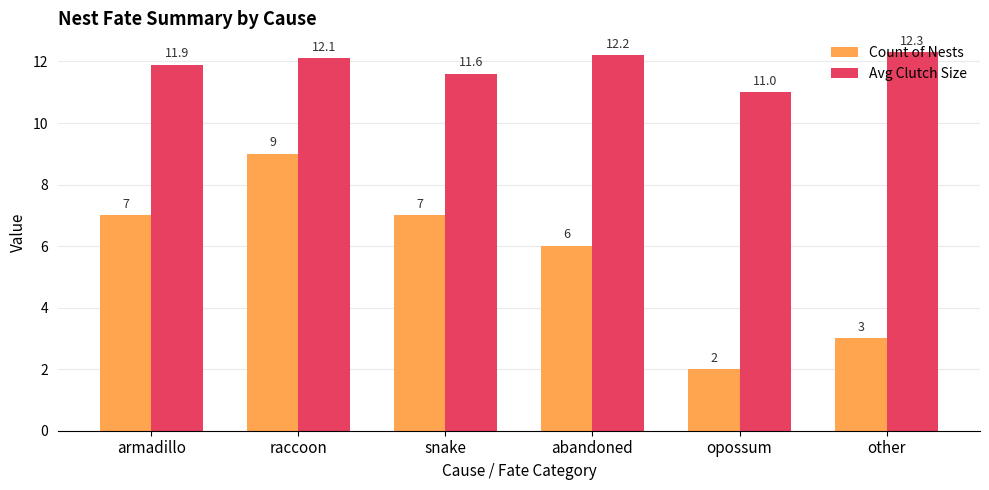

Rank the series by their maximum value, from lowest to highest.

Count of Nests, Avg Clutch Size